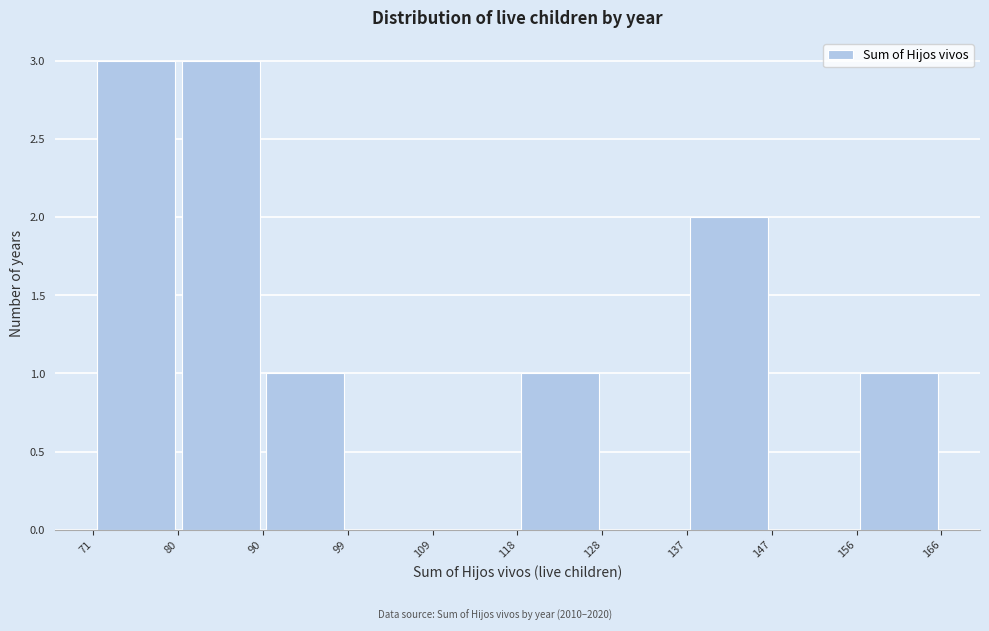

Reading left to right, transcribe this chart: for each bar, give the range it covers on the x-axis and its height. The values are not printed on the chart, so give them approximately, as read against the axis.

71 to 80: 3
80 to 90: 3
90 to 99: 1
99 to 109: 0
109 to 118: 0
118 to 128: 1
128 to 137: 0
137 to 147: 2
147 to 156: 0
156 to 166: 1